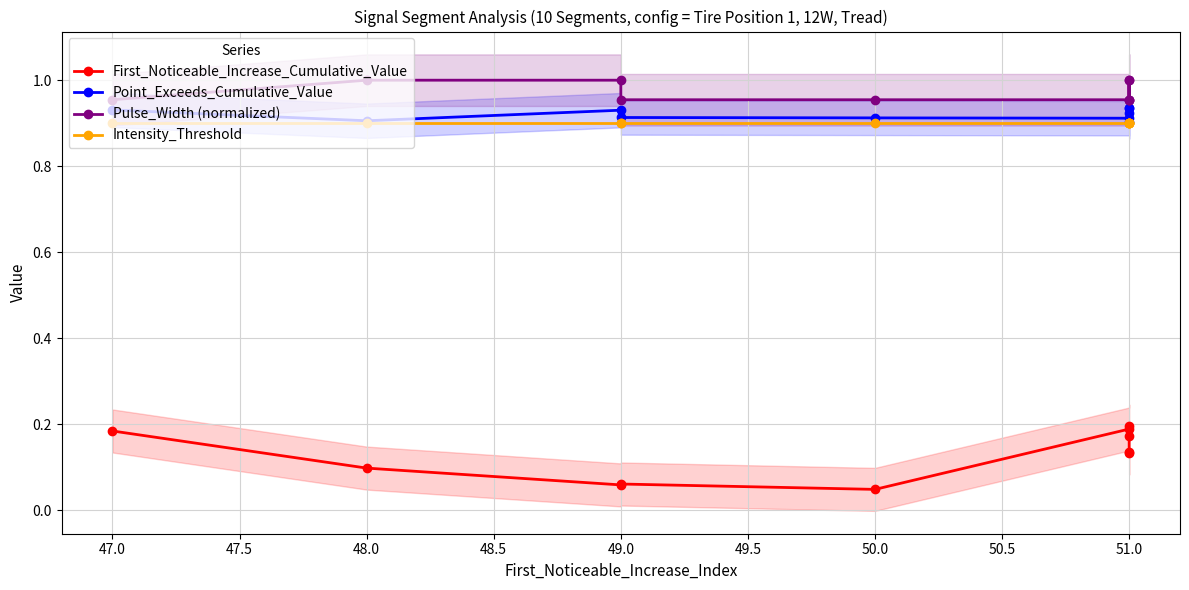

True or false: Intensity_Threshold has a value of 1.5 at 49.0.

False